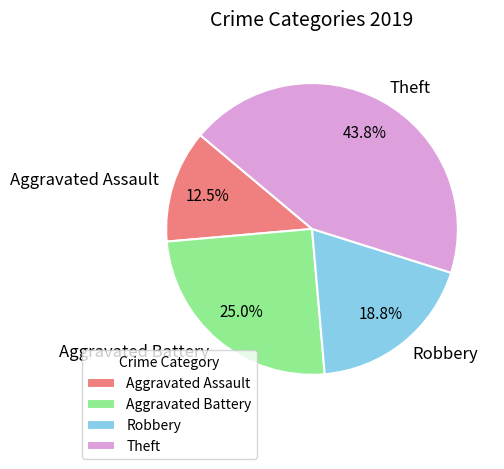

Count the number of slices in the pie.

4